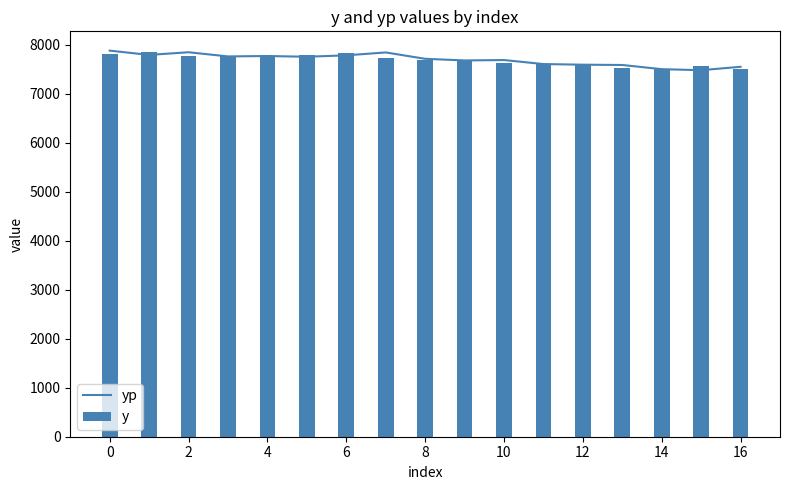

What is the difference between the maximum and minimum values in the y series?

352